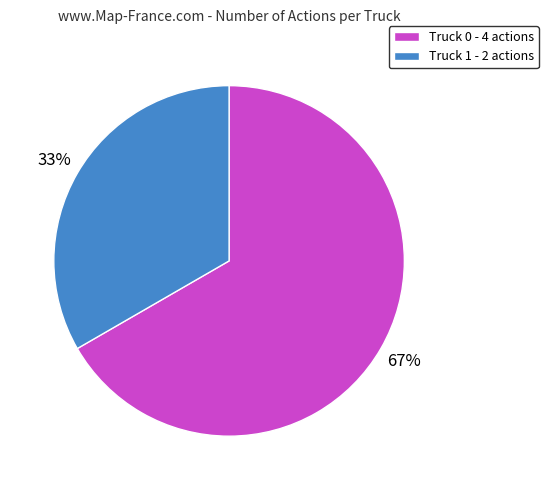

Is the sum of Truck 0 - 4 actions and Truck 1 - 2 actions greater than half?

Yes